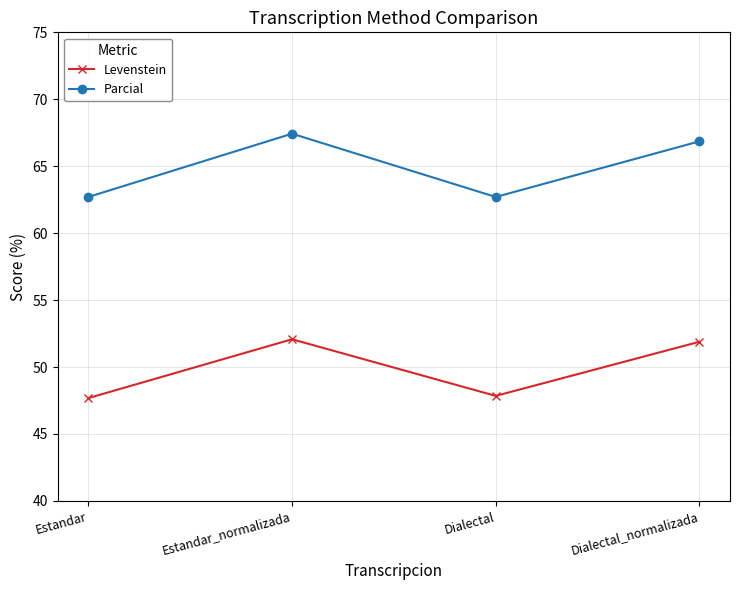

Is it true that Parcial equals 111.8 at Estandar_normalizada?

False